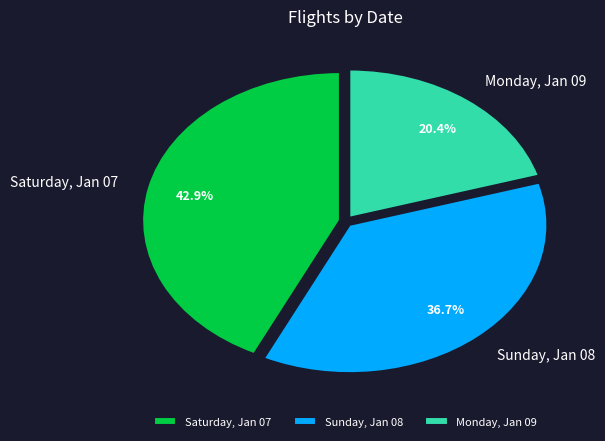

How many slices are in this pie chart?

3